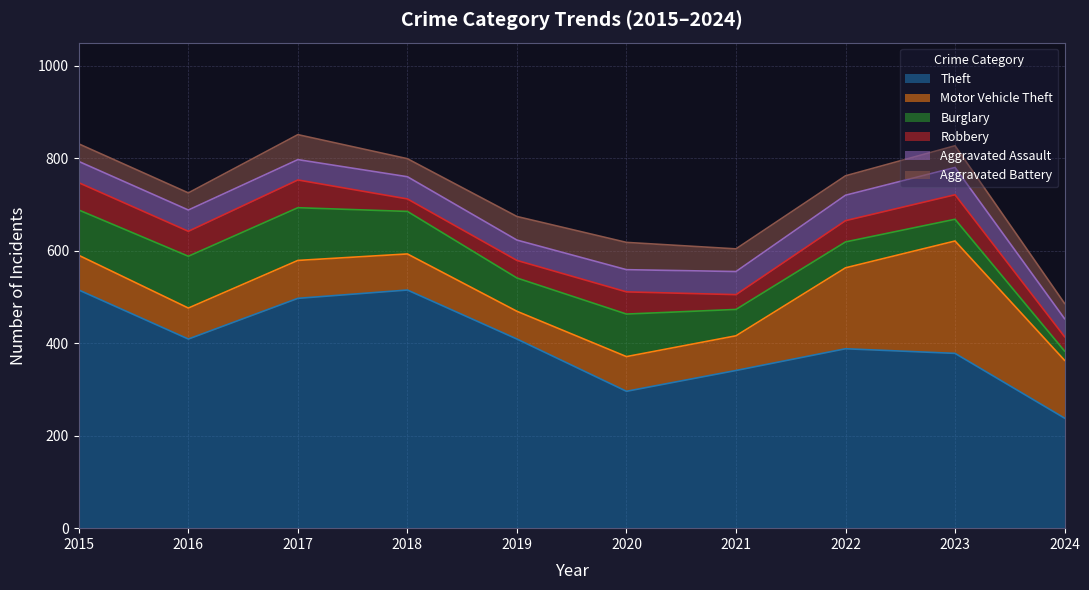

What is the spread (max minus min) of values at 2024?

218